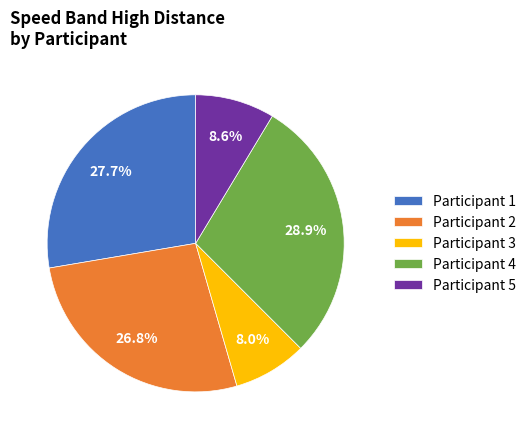

To the nearest percent, what percentage of the pie is Participant 4?

29%